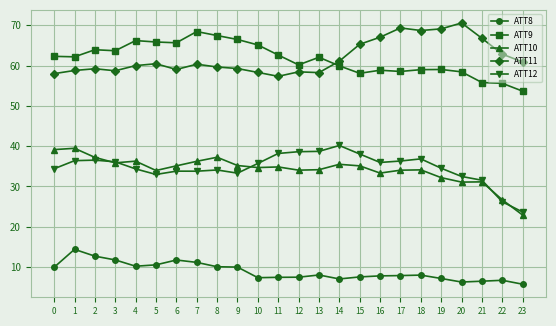

Is it true that ATT12 equals 51.2 at 11?

False